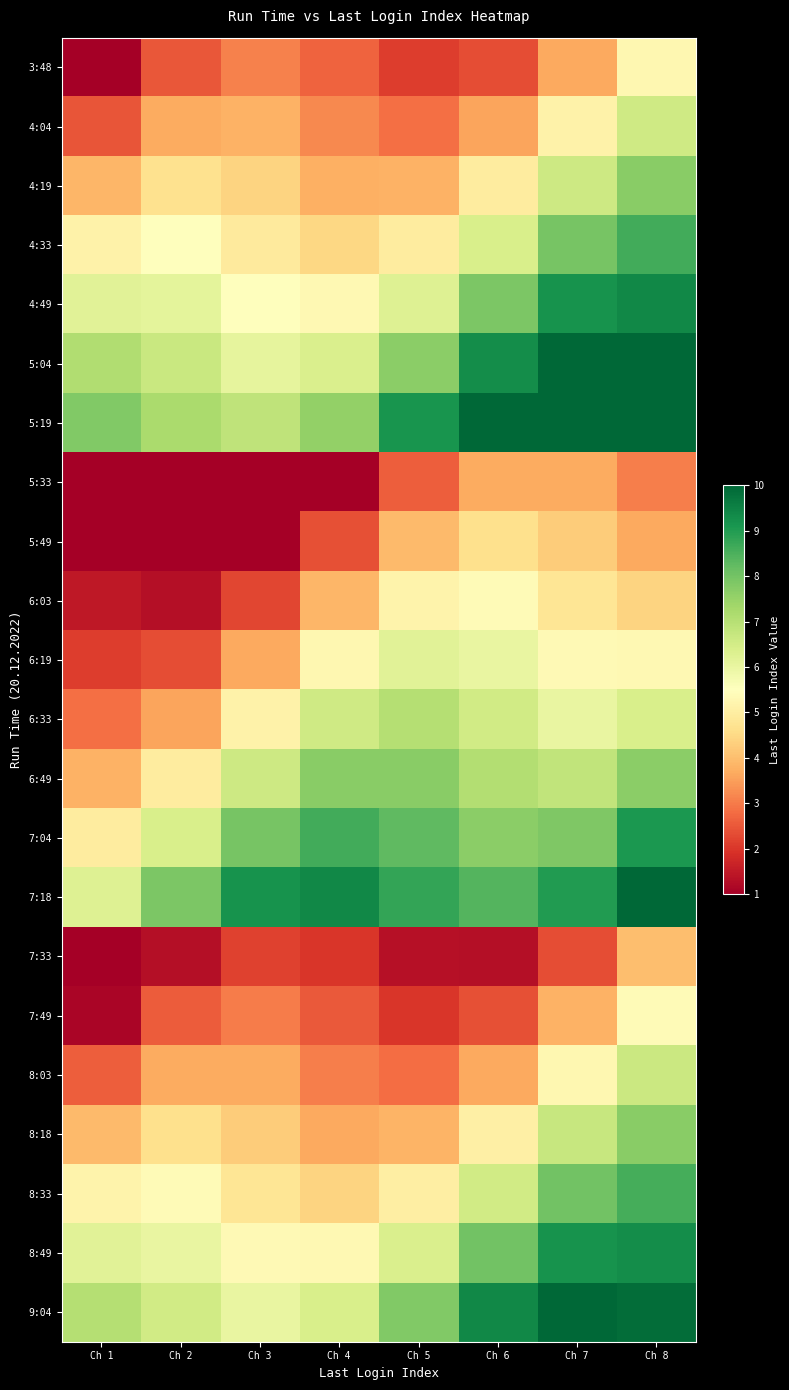

At which category is the sum across all series the highest?

Ch 8